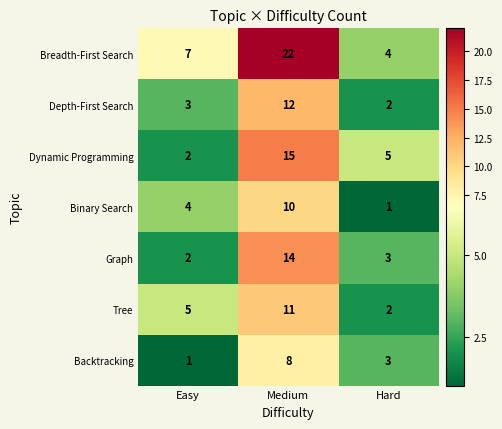

How many categories are shown in the chart?

3